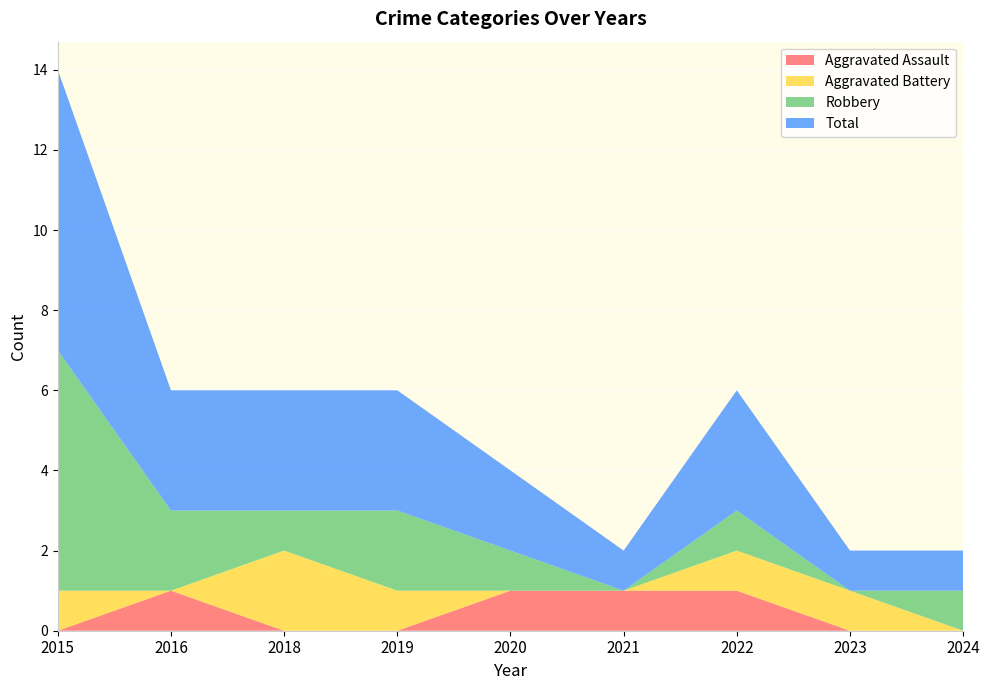

Reading left to right, what are all the values shown in this chart?

Aggravated Assault: 0	1	0	0	1	1	1	0	0
Aggravated Battery: 1	0	2	1	0	0	1	1	0
Robbery: 6	2	1	2	1	0	1	0	1
Total: 7	3	3	3	2	1	3	1	1